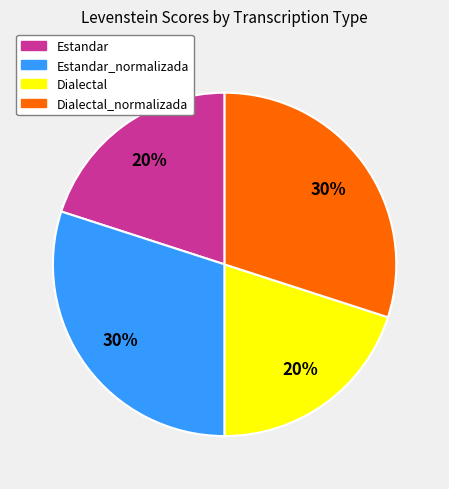

To the nearest percent, what is the average slice percentage?

25%